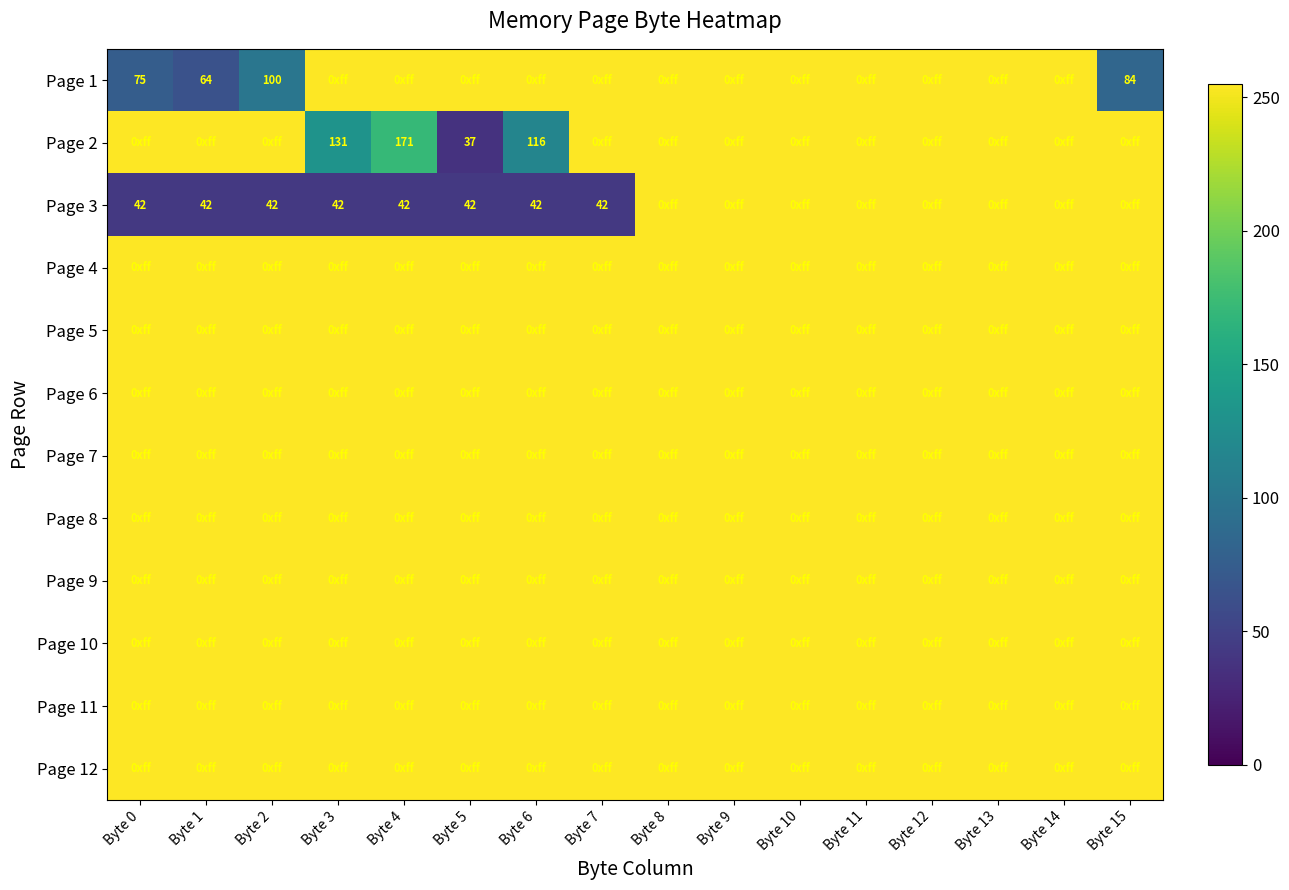

What is the sum of the Page 11 values at Byte 14 and Byte 0?

510